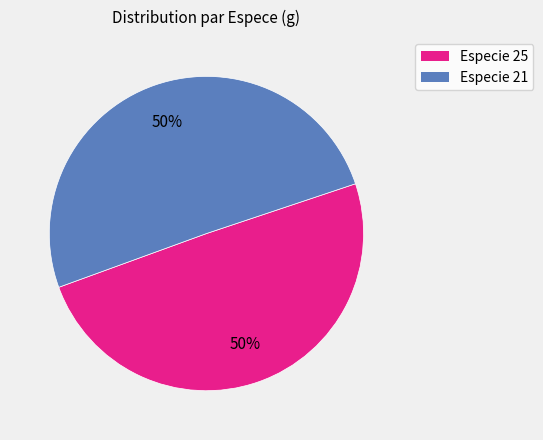

Is it true that Especie 21 is 60% of the pie?

False